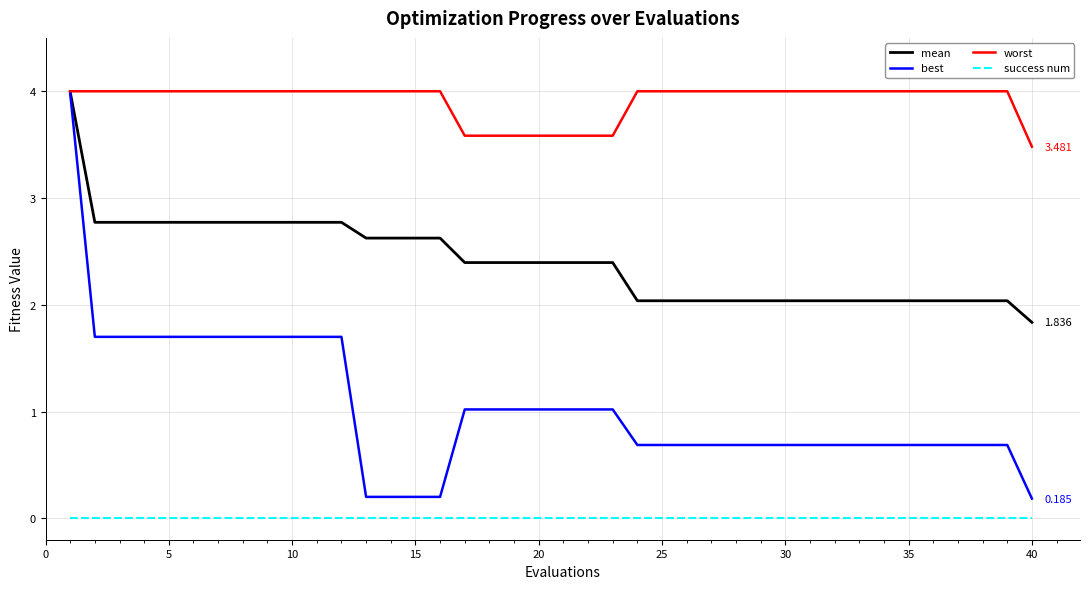

Which series has the widest spread of values?

best